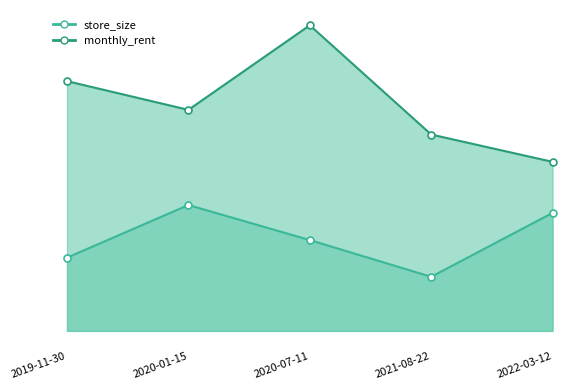

At which category is the sum across all series the highest?

2020-07-11